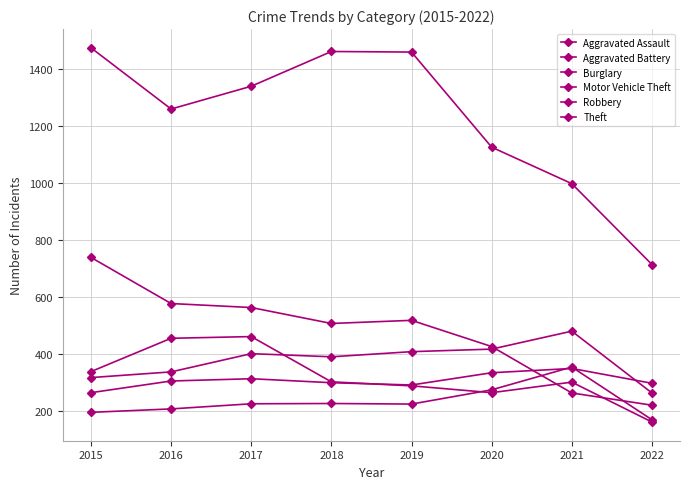

Reading left to right, transcribe all the data shown in this chart.

Aggravated Assault: 194	206	224	225	223	273	353	168
Aggravated Battery: 316	336	400	389	407	416	479	262
Burglary: 738	576	562	506	517	425	262	219
Motor Vehicle Theft: 263	304	312	298	290	333	348	296
Robbery: 337	454	460	301	287	263	300	160
Theft: 1474	1259	1339	1461	1459	1125	997	713